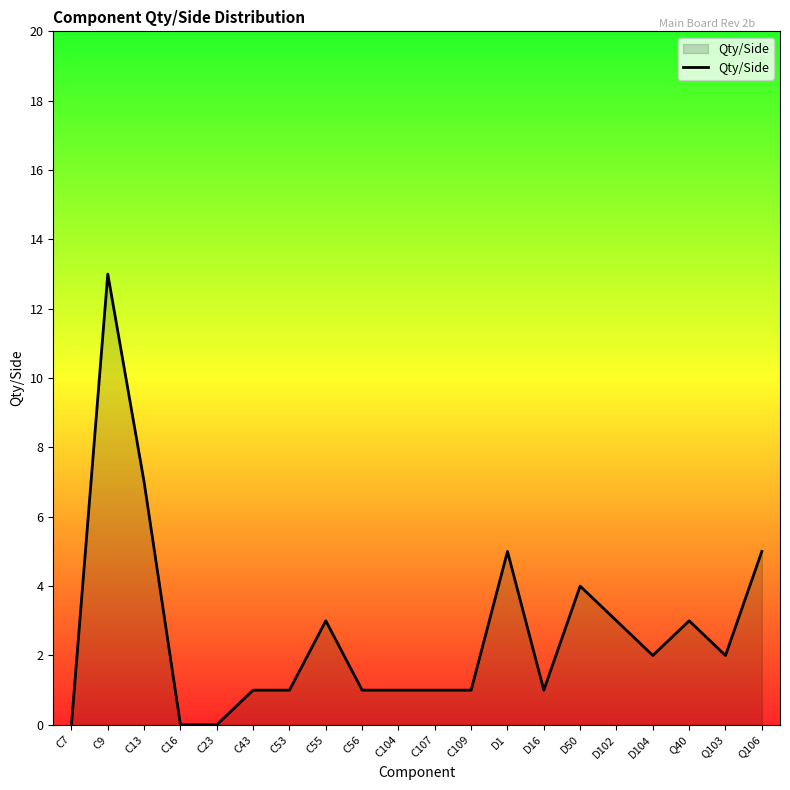

Is it true that the value at C107 is 1?

True